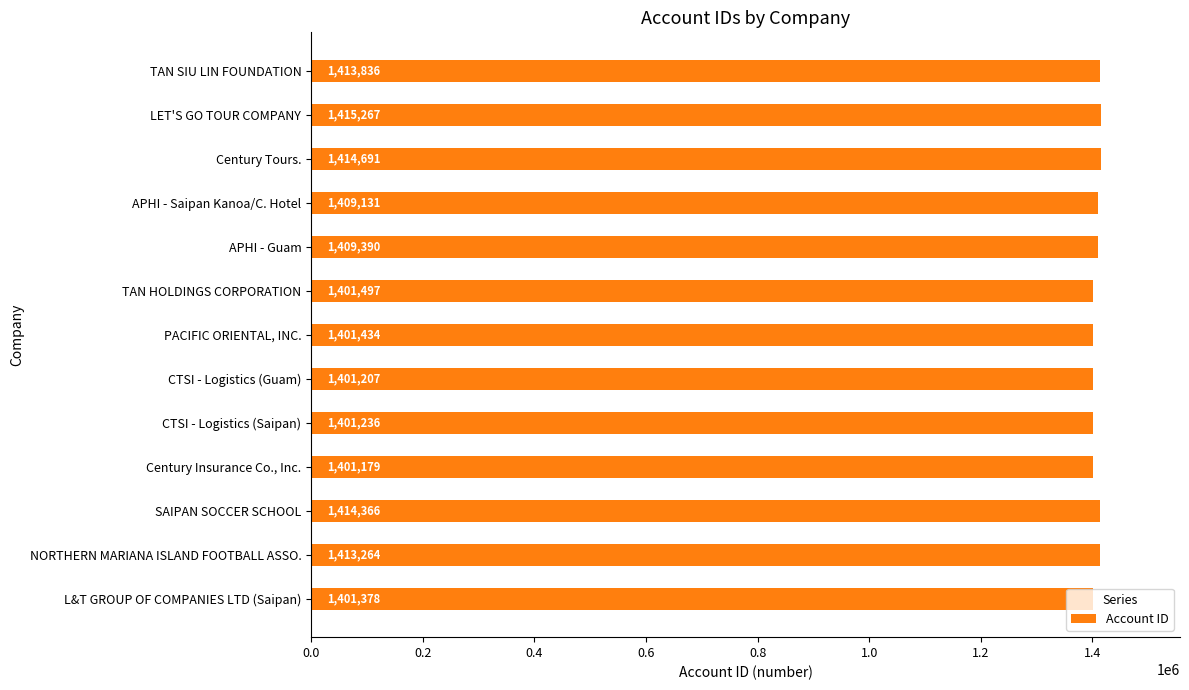

What is the ratio of the value at TAN SIU LIN FOUNDATION to the value at L&T GROUP OF COMPANIES LTD (Saipan)?

1.0